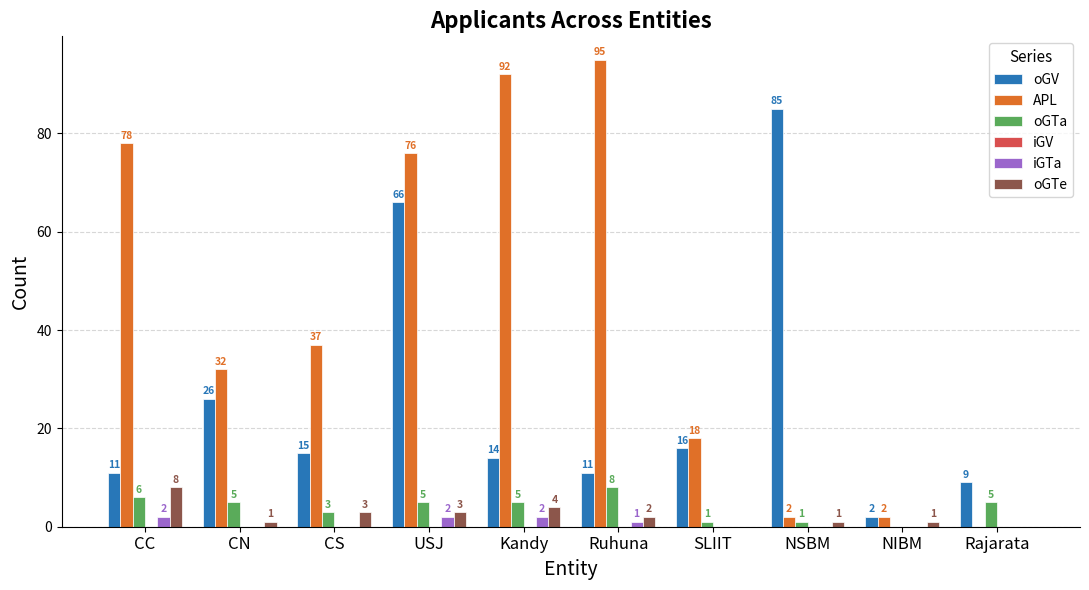

What is the greatest value displayed?

95